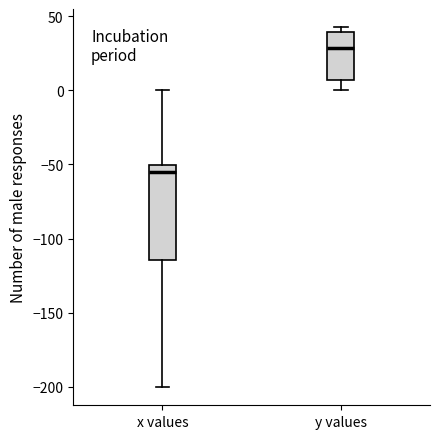

Where is the lower edge of the box for y values on the y-axis? The values are not printed on the chart, so give them approximately, as read against the axis.

5